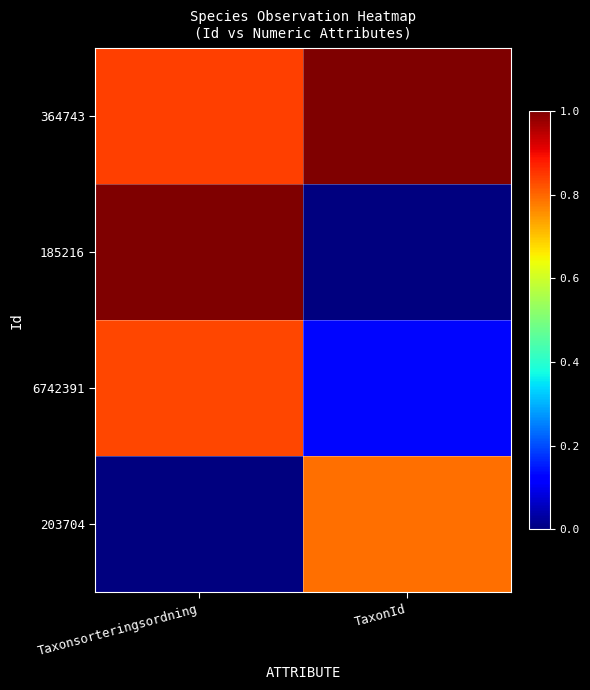

At how many categories does at least one series exceed 0?

2